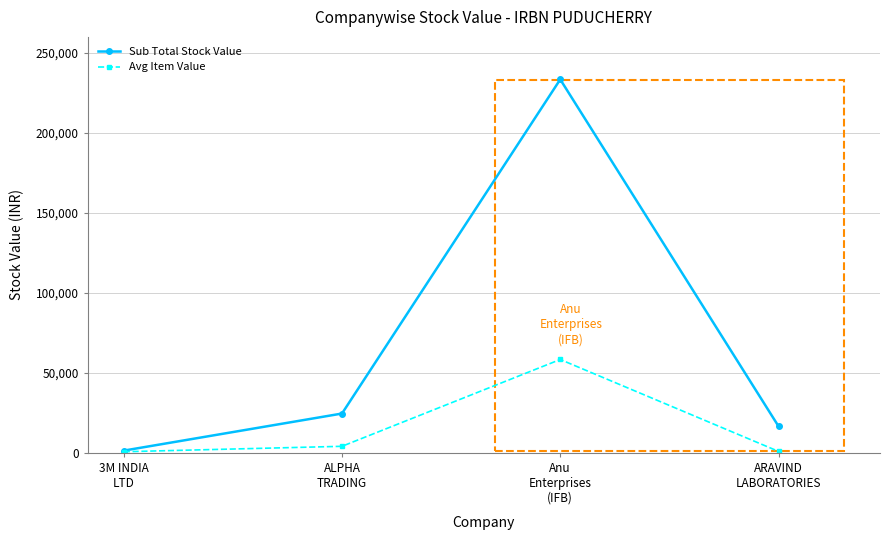

List the series in order of their overall mean, lowest first.

Avg Item Value, Sub Total Stock Value